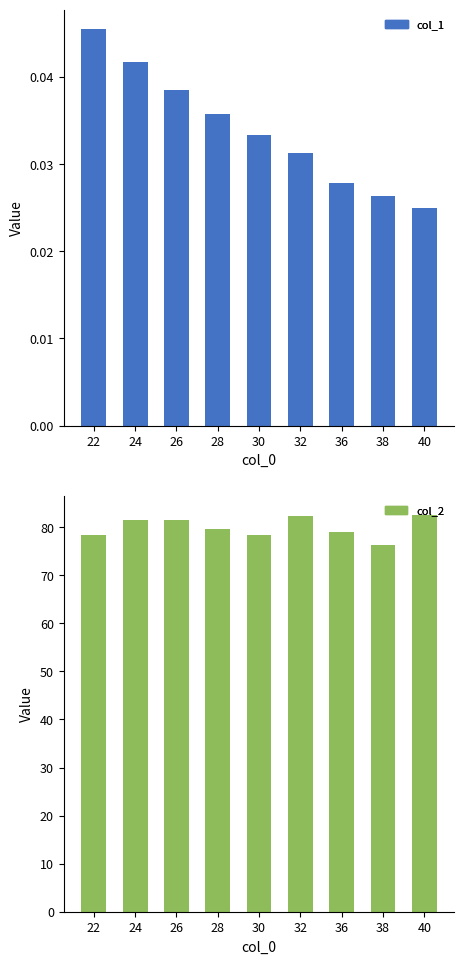

List the series in order of their peak value, highest first.

col_2, col_1